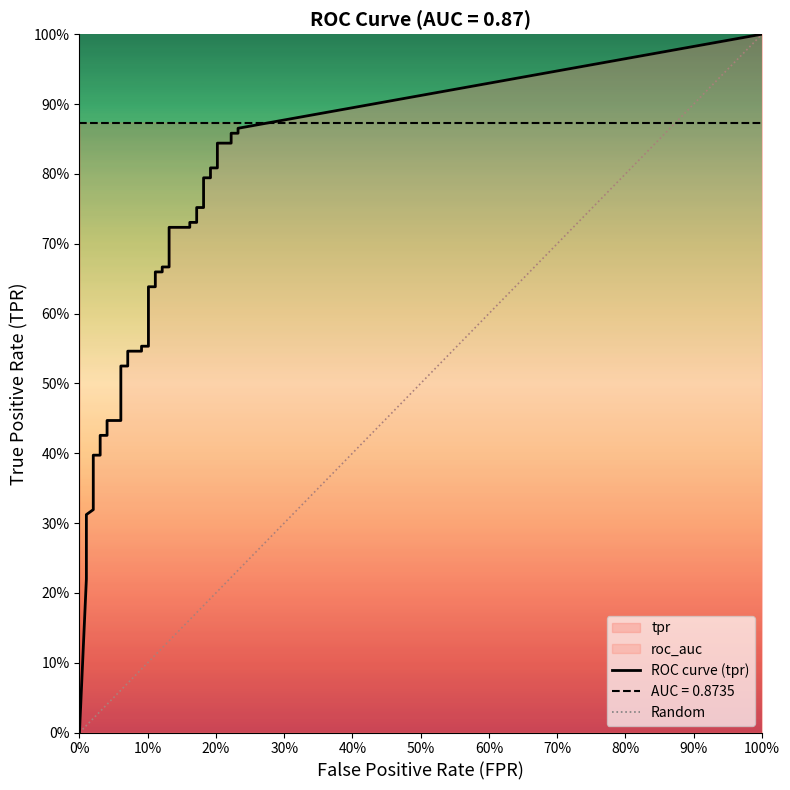

Which has a higher value, 23 or 37?

37